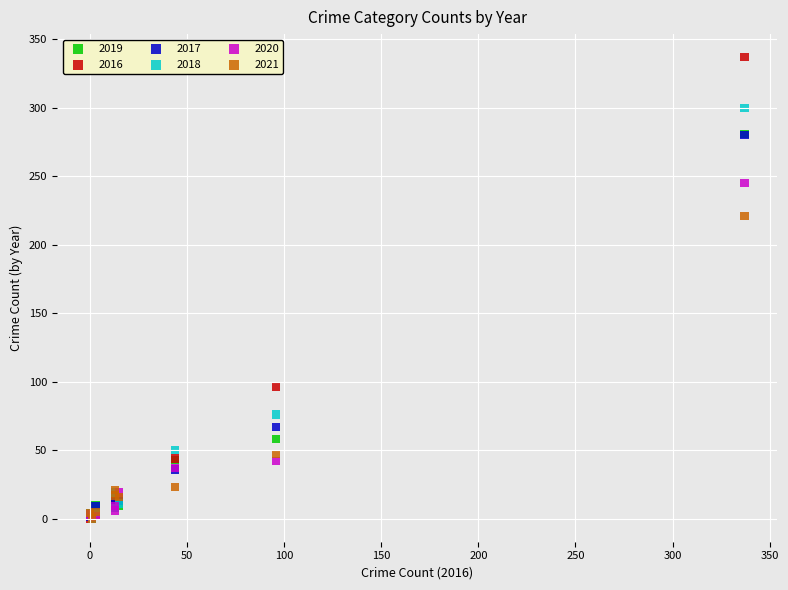

In the 2018 series, what Y value is closest to 150?

76